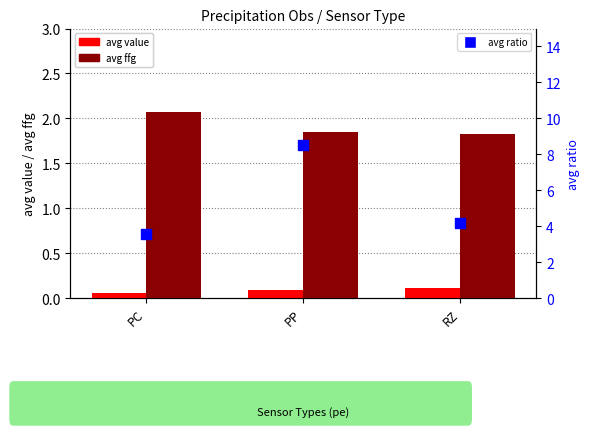

At how many categories does at least one series exceed 5?

1